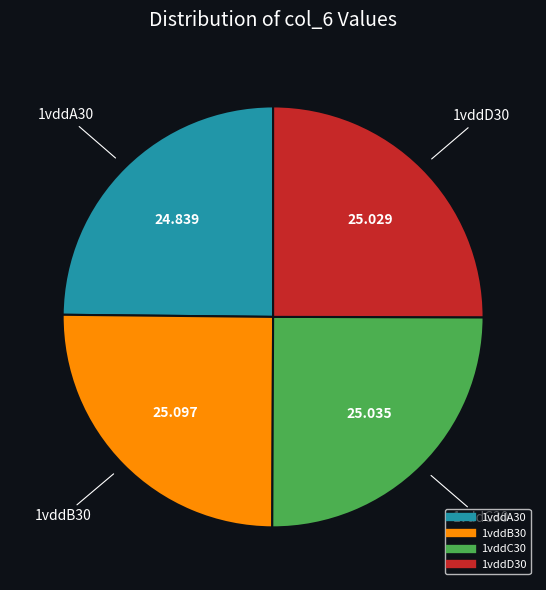

Is there a majority slice in this chart?

No